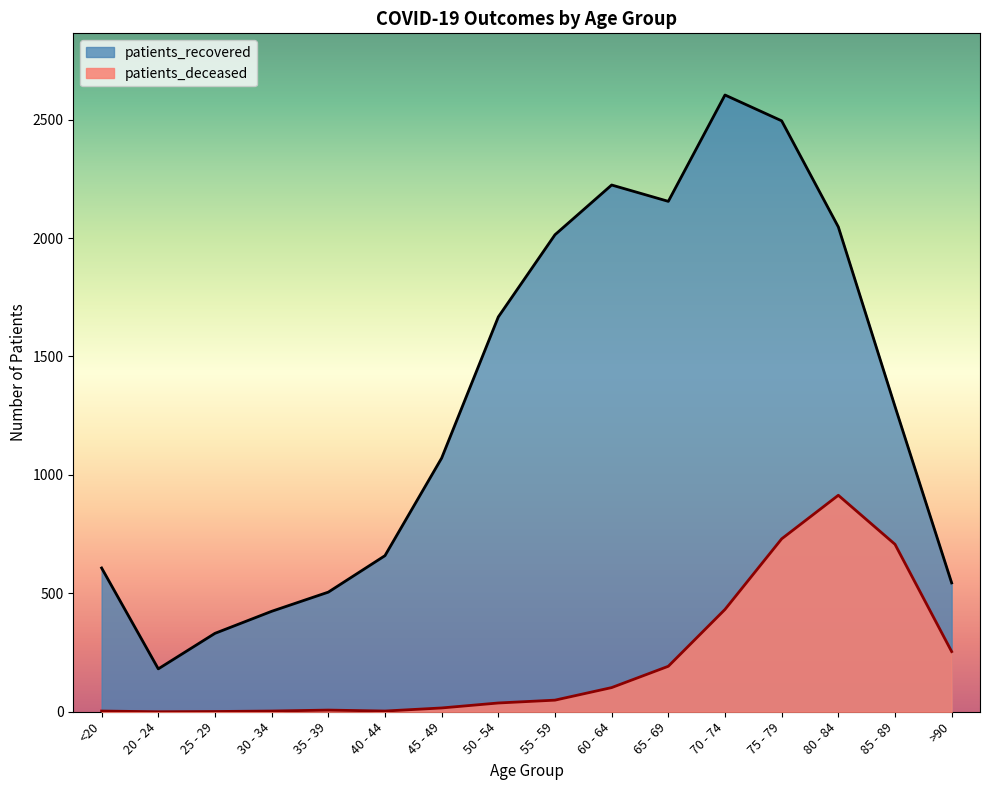

Reading left to right, transcribe all the data shown in this chart.

patients_deceased: <20=3	20 - 24=0	25 - 29=1	30 - 34=3	35 - 39=7	40 - 44=3	45 - 49=16	50 - 54=37	55 - 59=49	60 - 64=102	65 - 69=192	70 - 74=432	75 - 79=730	80 - 84=914	85 - 89=707	>90=254
patients_recovered: <20=607	20 - 24=181	25 - 29=331	30 - 34=424	35 - 39=505	40 - 44=659	45 - 49=1071	50 - 54=1667	55 - 59=2014	60 - 64=2224	65 - 69=2155	70 - 74=2604	75 - 79=2495	80 - 84=2047	85 - 89=1289	>90=544